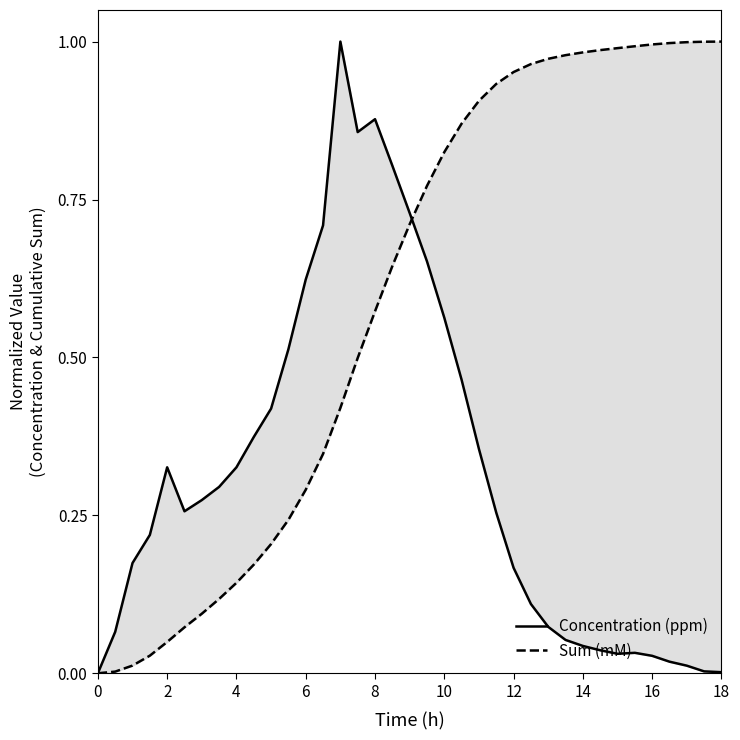

Which series has the largest total across all categories?

Sum (mM)